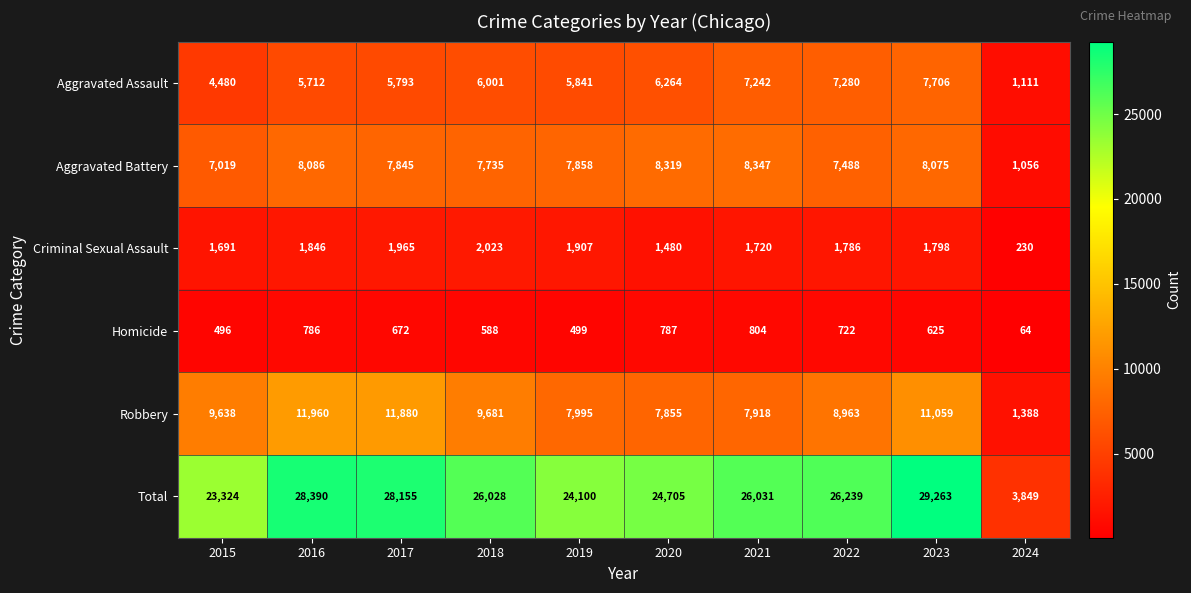

What is the spread (max minus min) of values at 2016?

27604